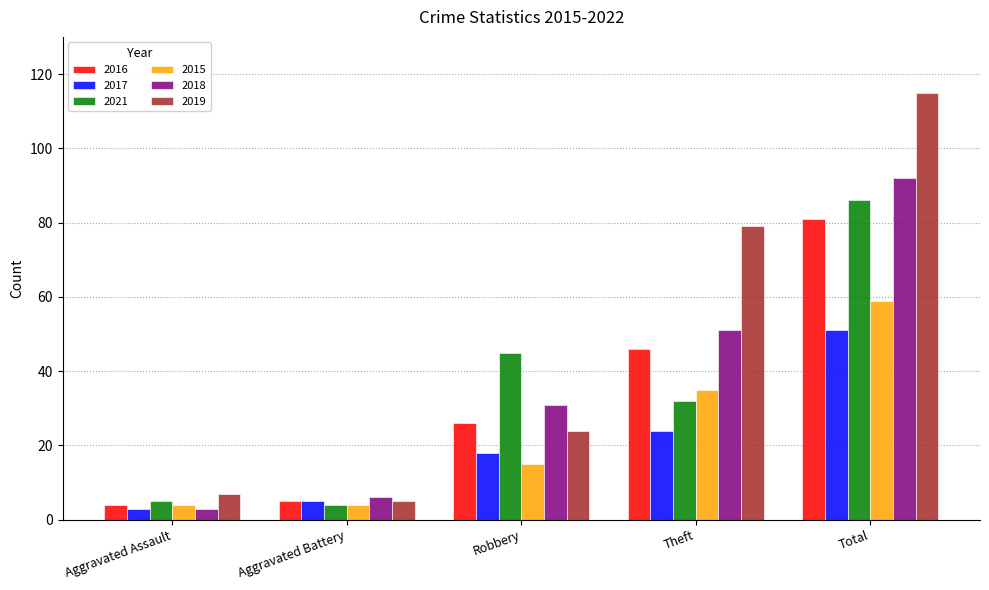

Reading left to right, extract all data points from this chart.

2016: Aggravated Assault=4	Aggravated Battery=5	Robbery=26	Theft=46	Total=81
2017: Aggravated Assault=3	Aggravated Battery=5	Robbery=18	Theft=24	Total=51
2021: Aggravated Assault=5	Aggravated Battery=4	Robbery=45	Theft=32	Total=86
2015: Aggravated Assault=4	Aggravated Battery=4	Robbery=15	Theft=35	Total=59
2018: Aggravated Assault=3	Aggravated Battery=6	Robbery=31	Theft=51	Total=92
2019: Aggravated Assault=7	Aggravated Battery=5	Robbery=24	Theft=79	Total=115